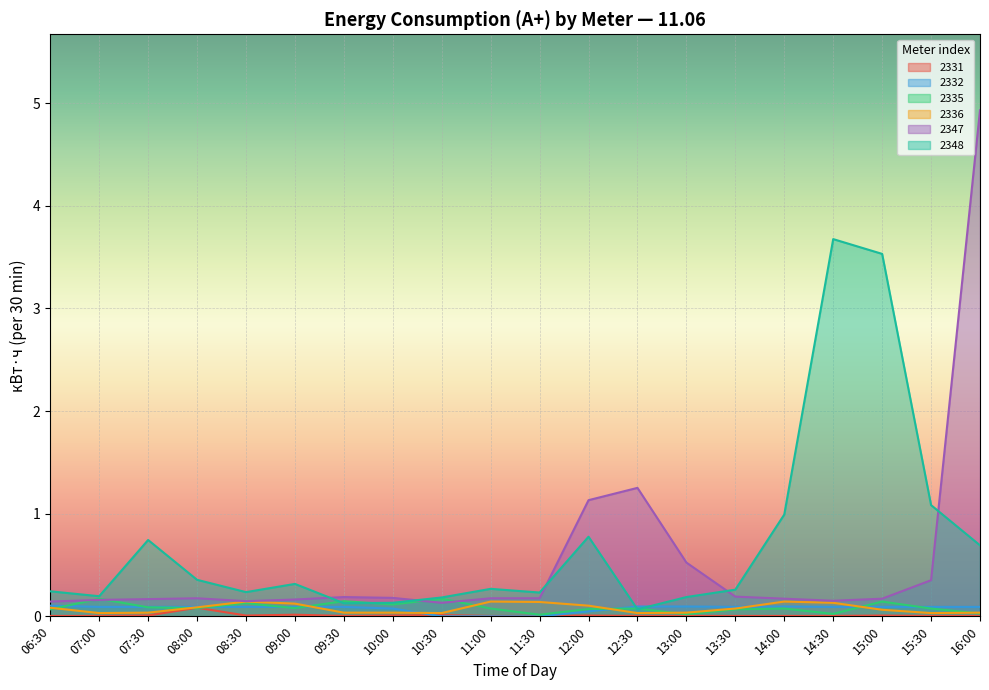

What are all the series names shown in the legend?

2331, 2332, 2335, 2336, 2347, 2348